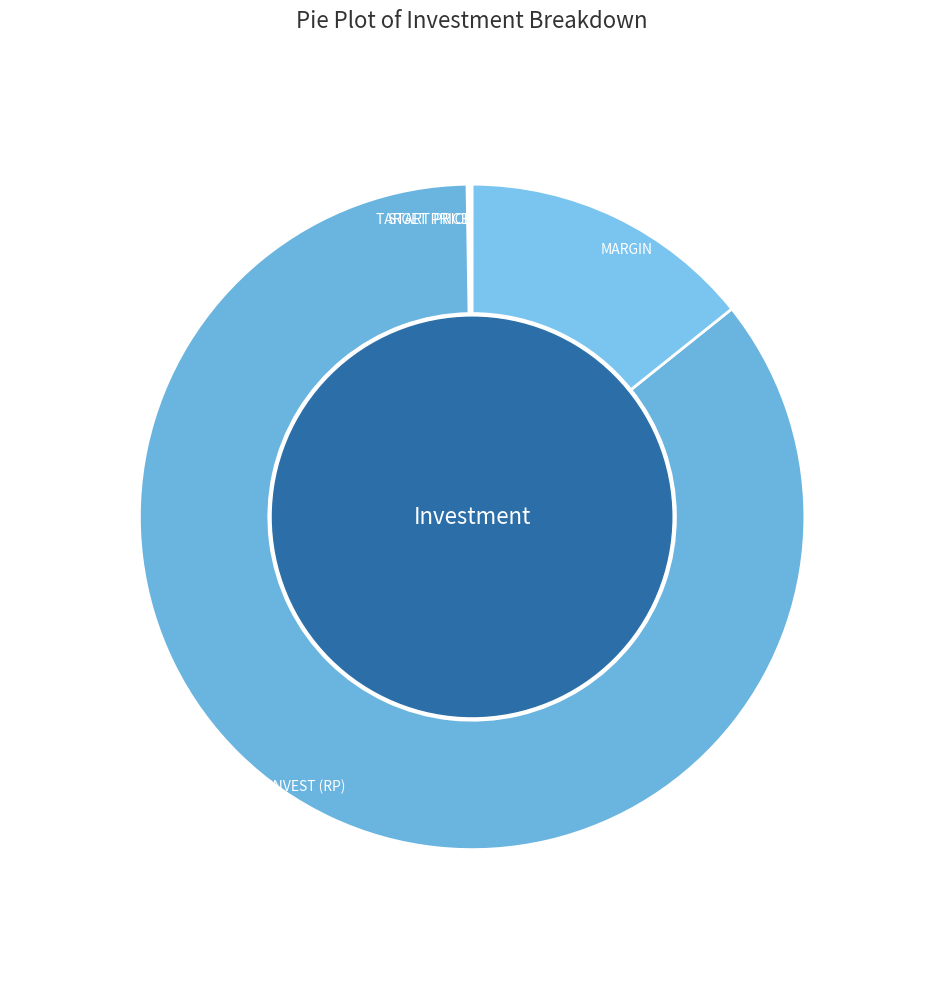

Does IF INVEST (RP) account for over 50% of the chart?

Yes